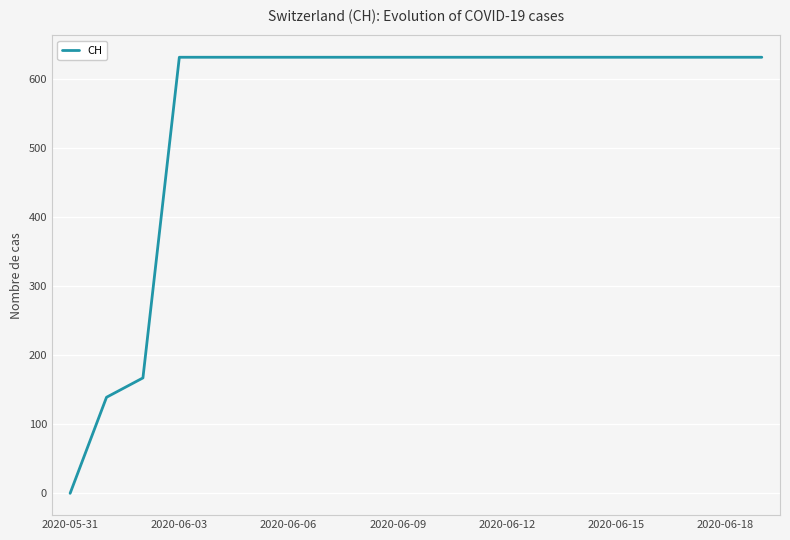

What is the maximum value shown in the chart?

631